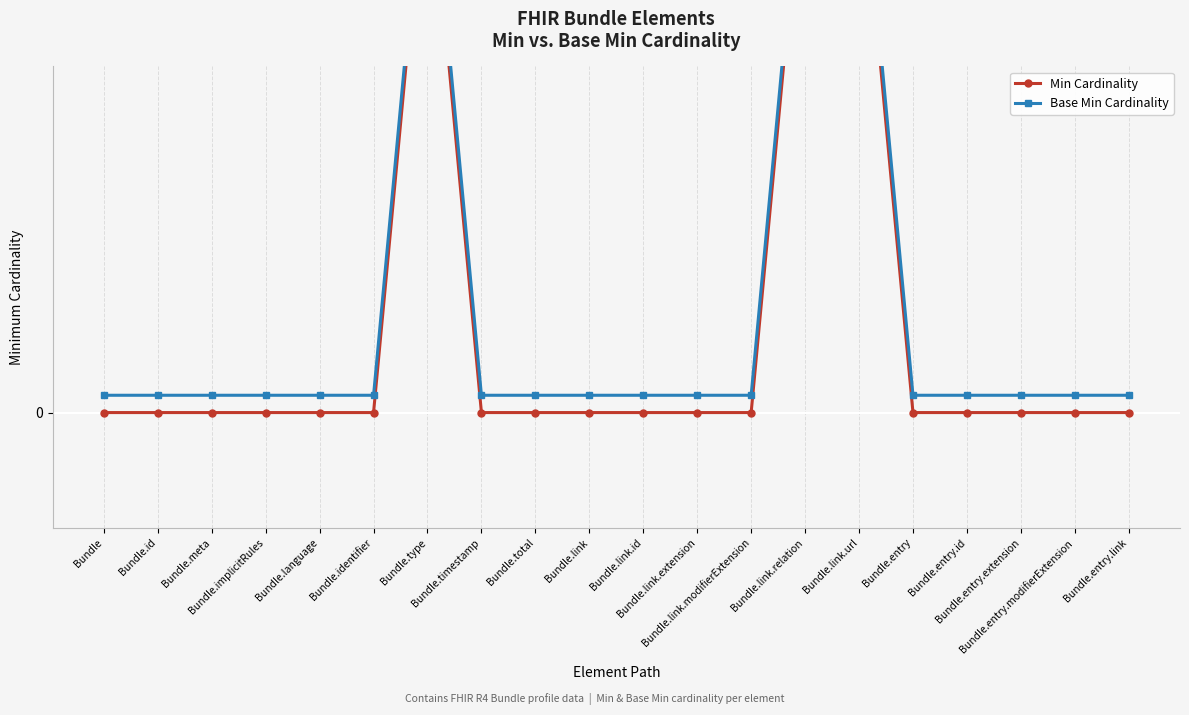

Is it true that Min Cardinality equals 0.0 at Bundle.implicitRules?

True